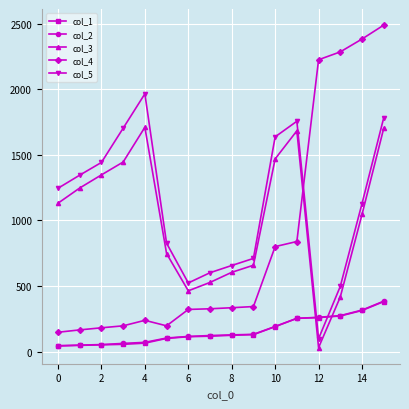

Which series has the widest spread of values?

col_4